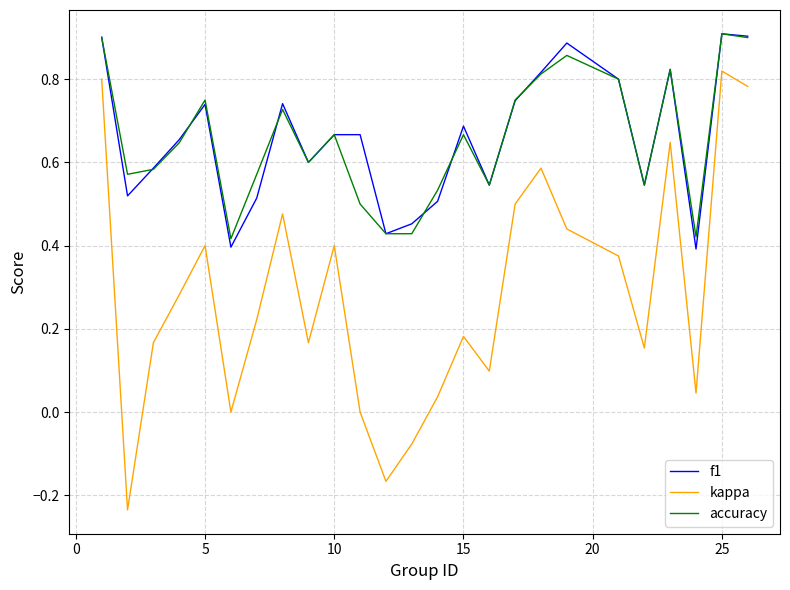

Which series has the largest range (max minus min)?

kappa